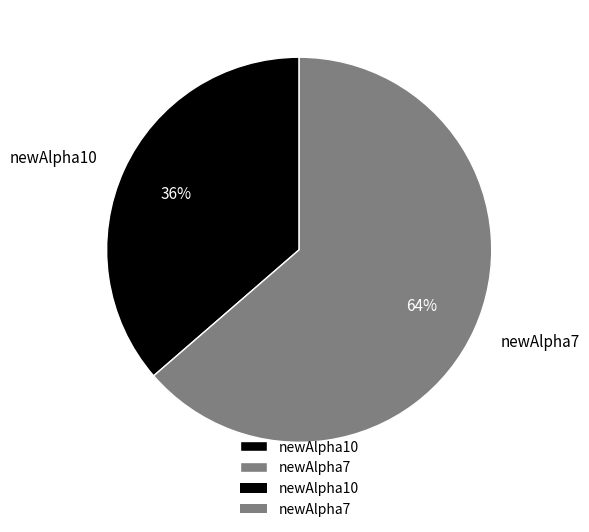

Do newAlpha10 and newAlpha7 together represent more than half of the pie?

Yes